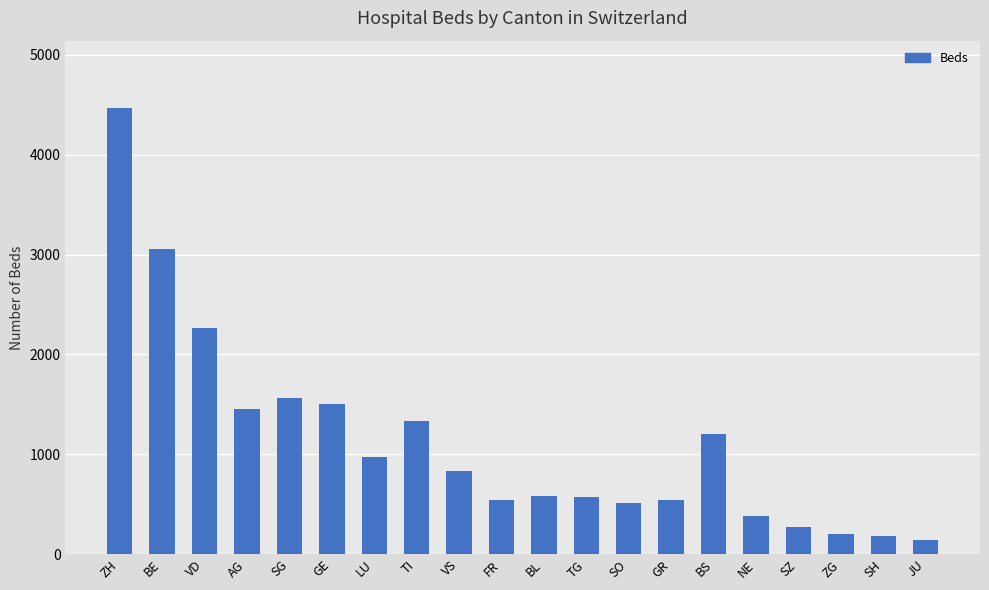

What is the label of the 16th bar from the left?

NE